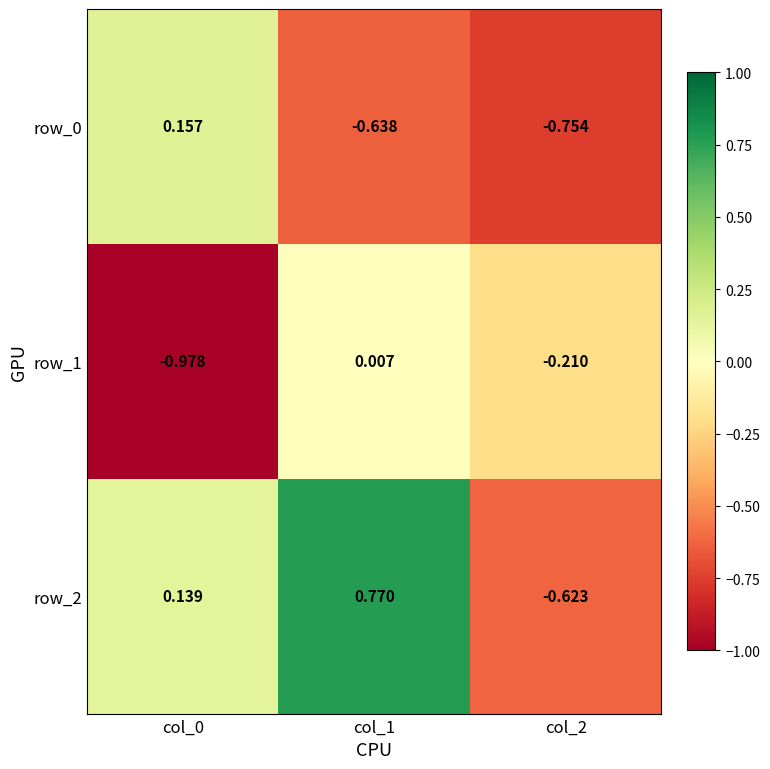

Is the value of row_1 at col_0 greater than the value of row_2 at col_0?

No